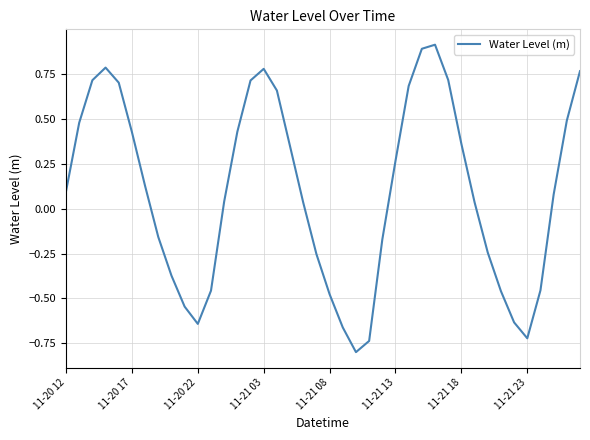

What is the maximum value shown in the chart?

0.9